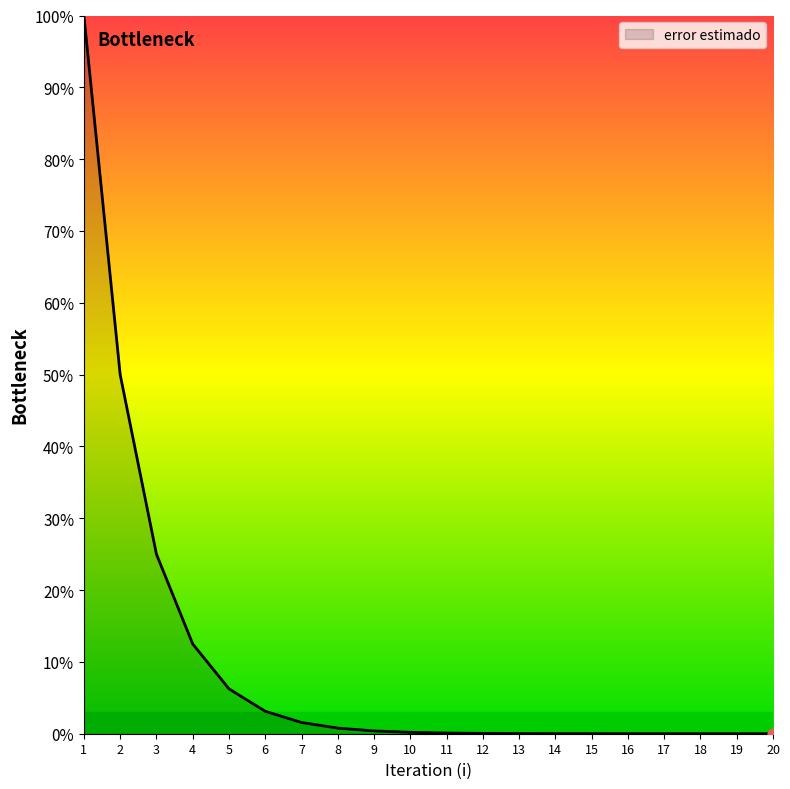

What is the change in value from 2 to 12?

-50.0